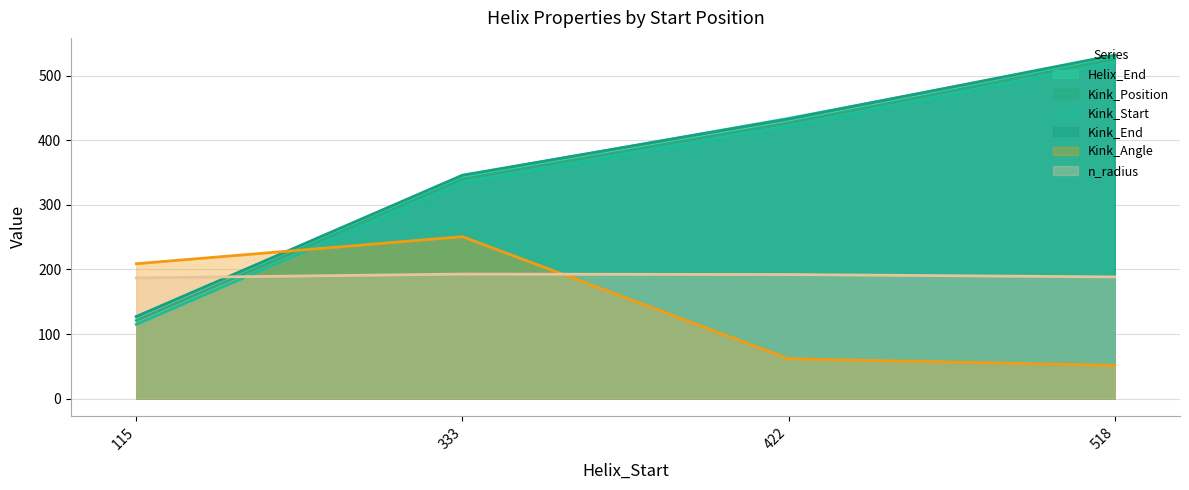

What is the highest value of the Kink_Position series?

526.0